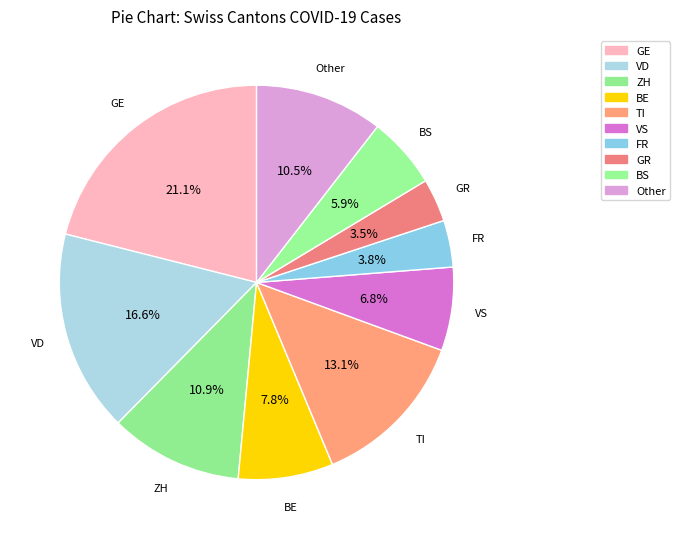

Count the number of slices in the pie.

10